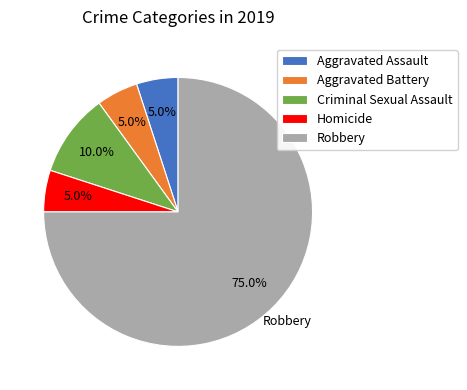

To the nearest percent, what percentage of the pie is Aggravated Assault?

5%